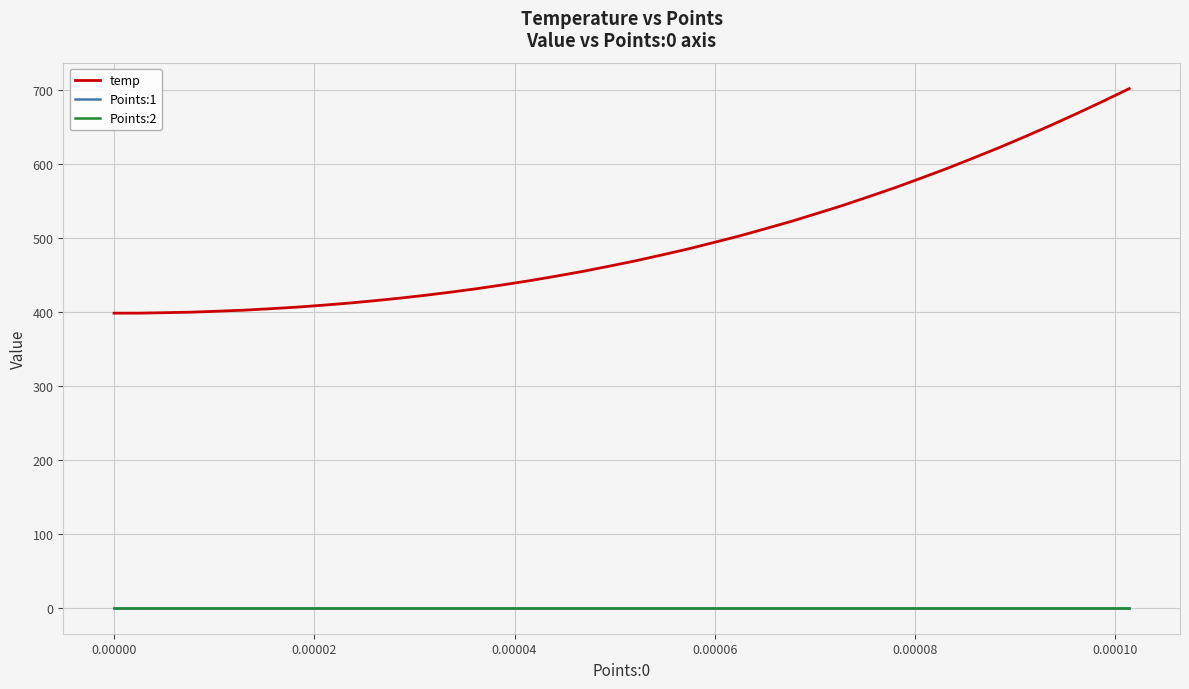

What is the highest value of the temp series?

701.4